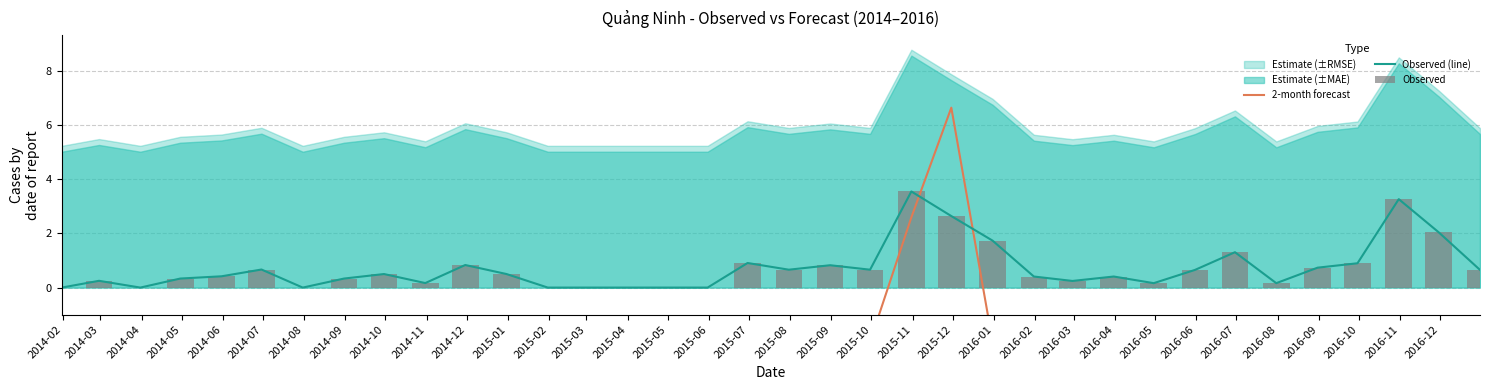

What position from the left is 2014-02?

1